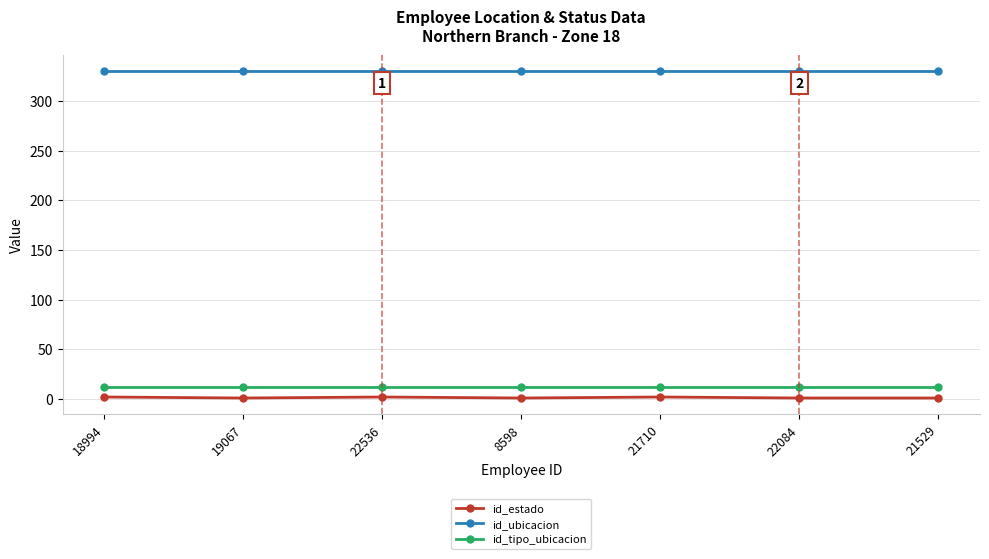

What is the average value of the id_tipo_ubicacion series?

12